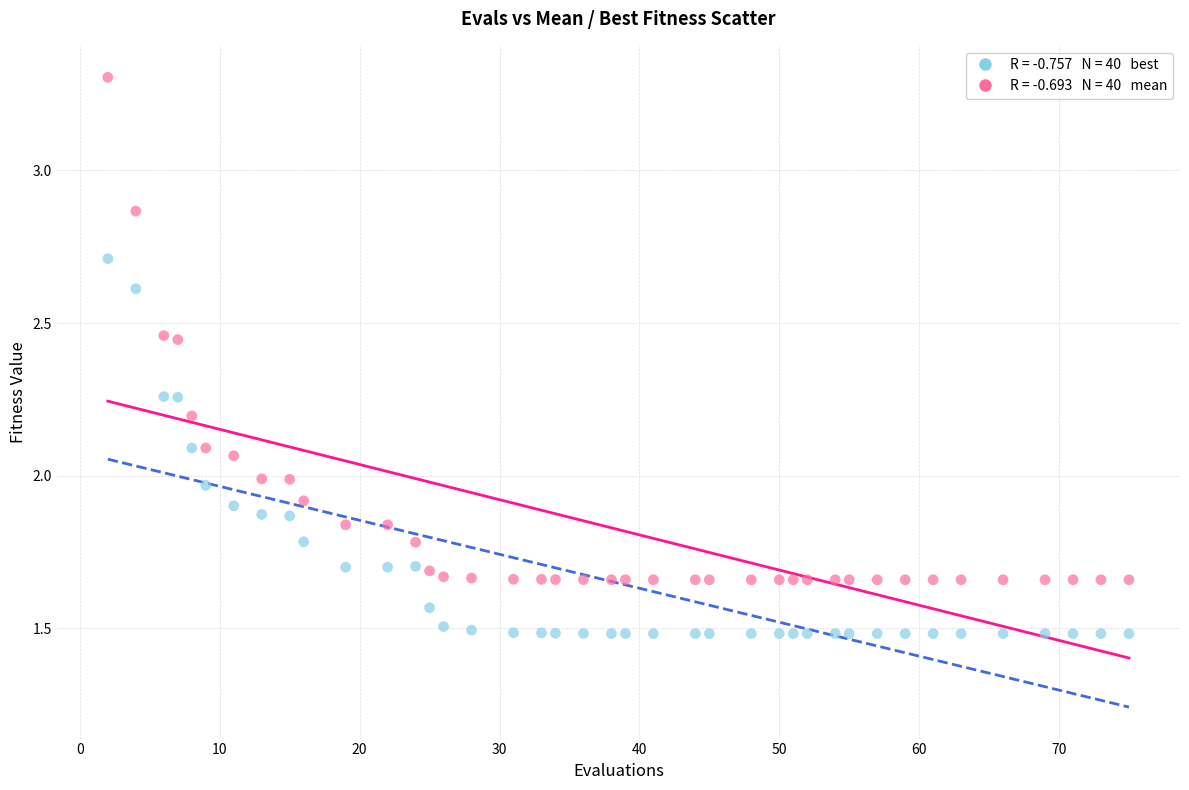

Across all data points, what is the range of X values (max minus min)?

73.0